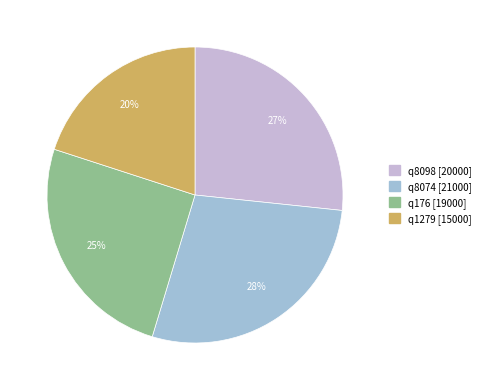

To the nearest percent, what is the difference between the largest and smallest slice percentages?

8%